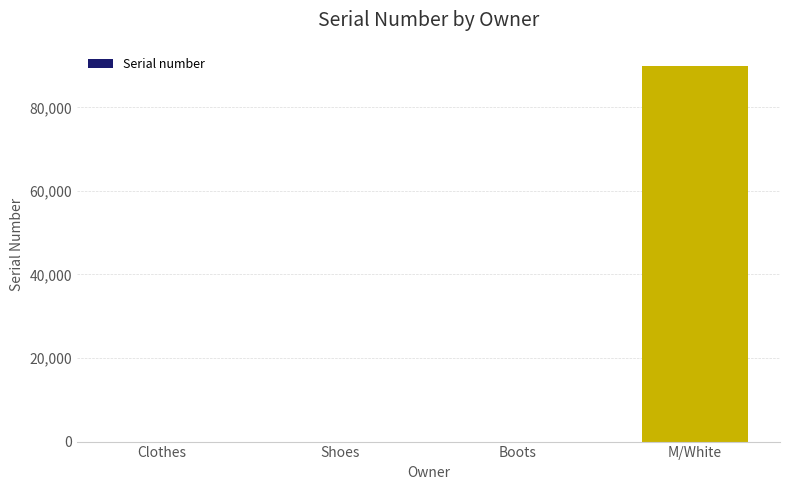

What is the greatest value displayed?

89999